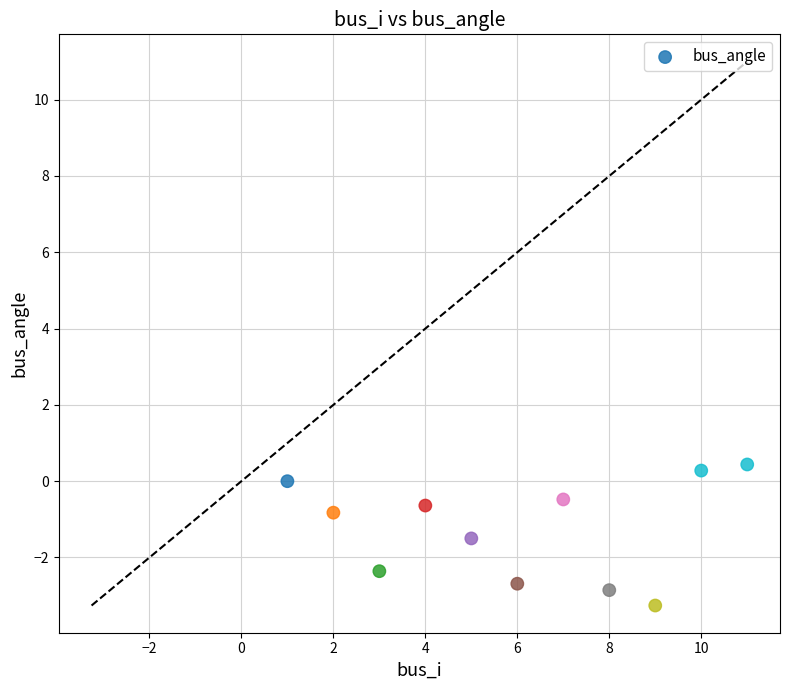

What Y value in the scatter plot is closest to -1?

-0.8